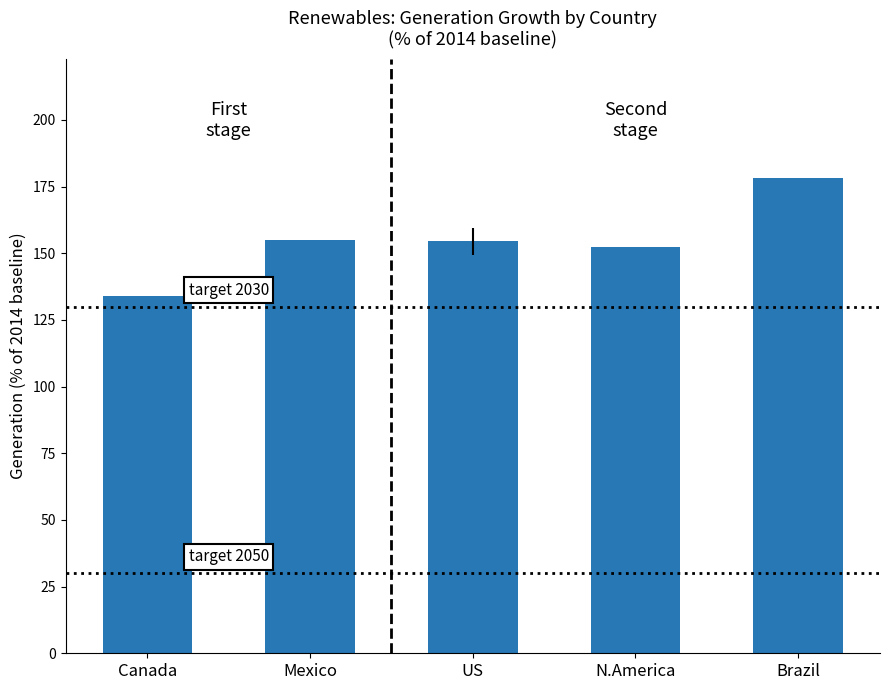

Which label corresponds to the largest value in the chart?

Brazil